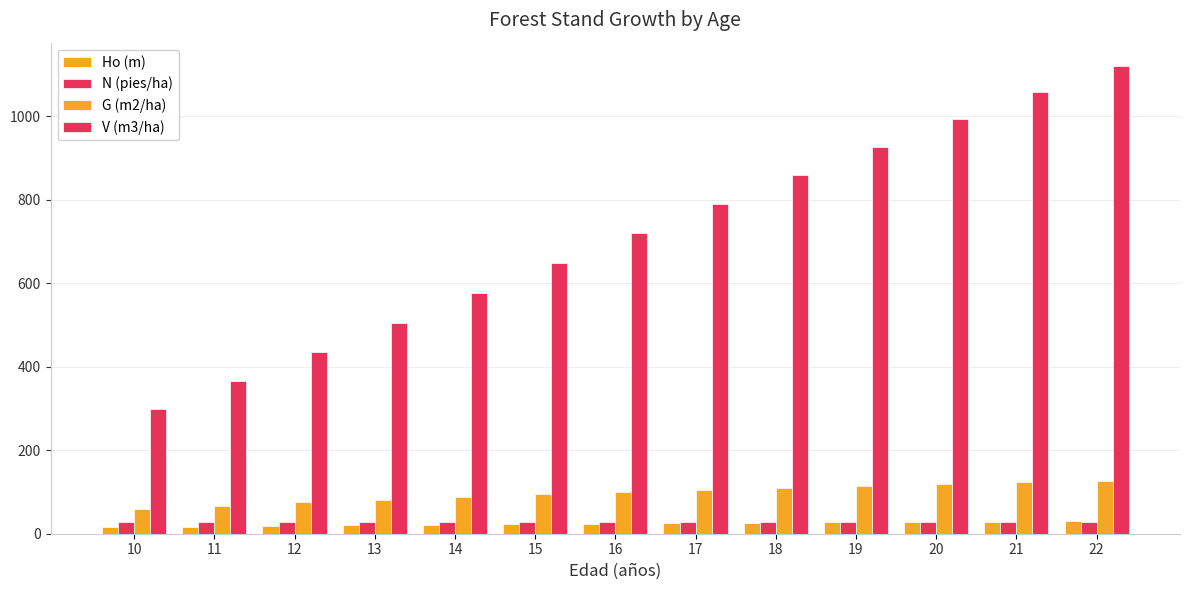

How many groups of bars are there?

13